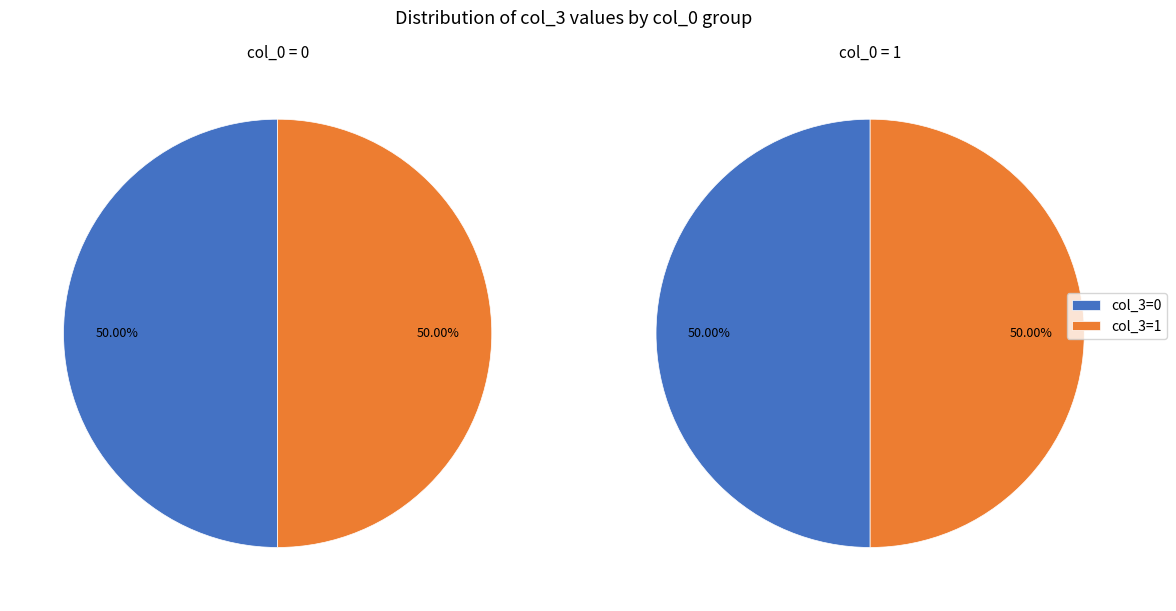

Is there a majority slice in this chart?

No